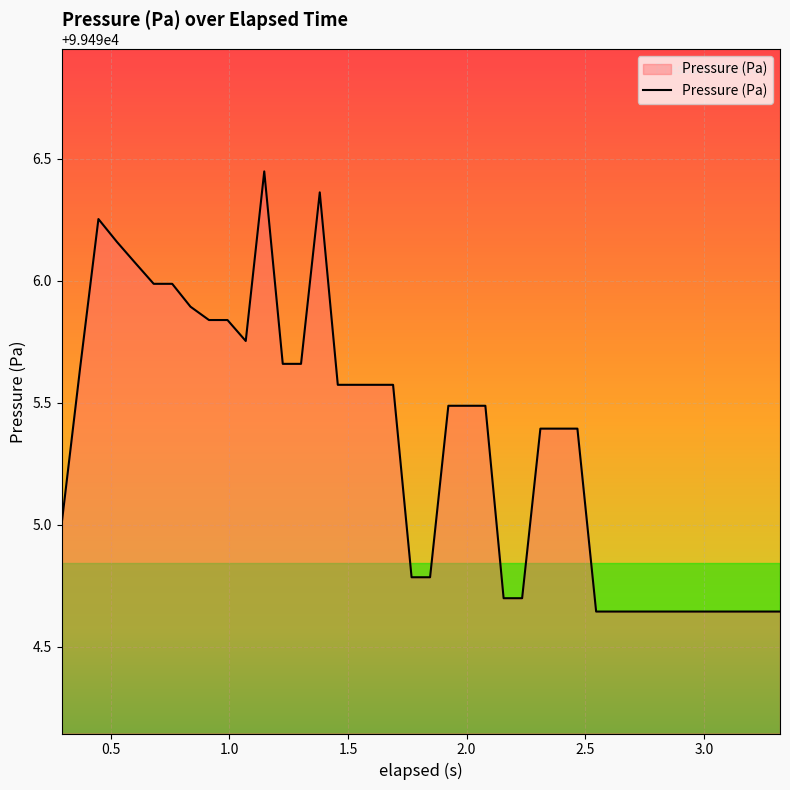

What is the difference between the maximum and minimum values?

1.8